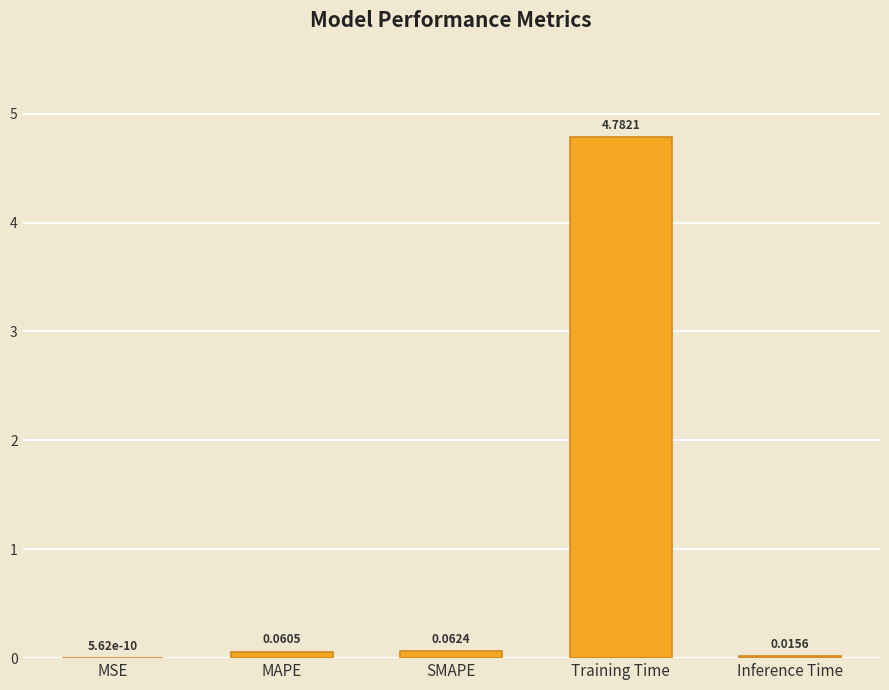

Which category has the highest value across all series?

Training Time